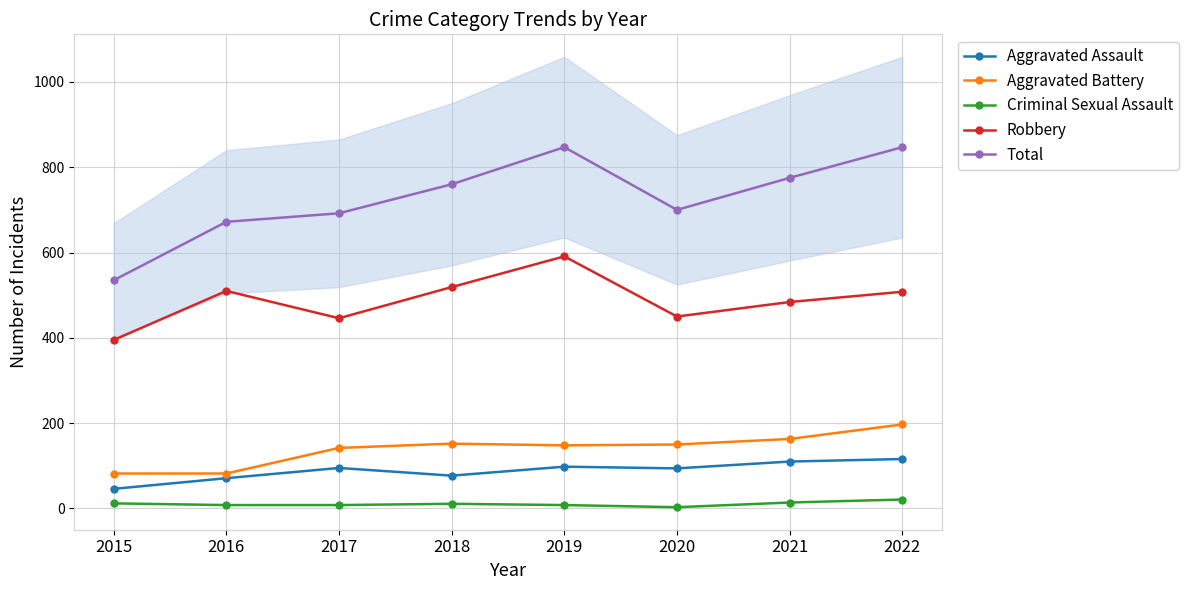

What is the minimum value for Aggravated Assault?

46